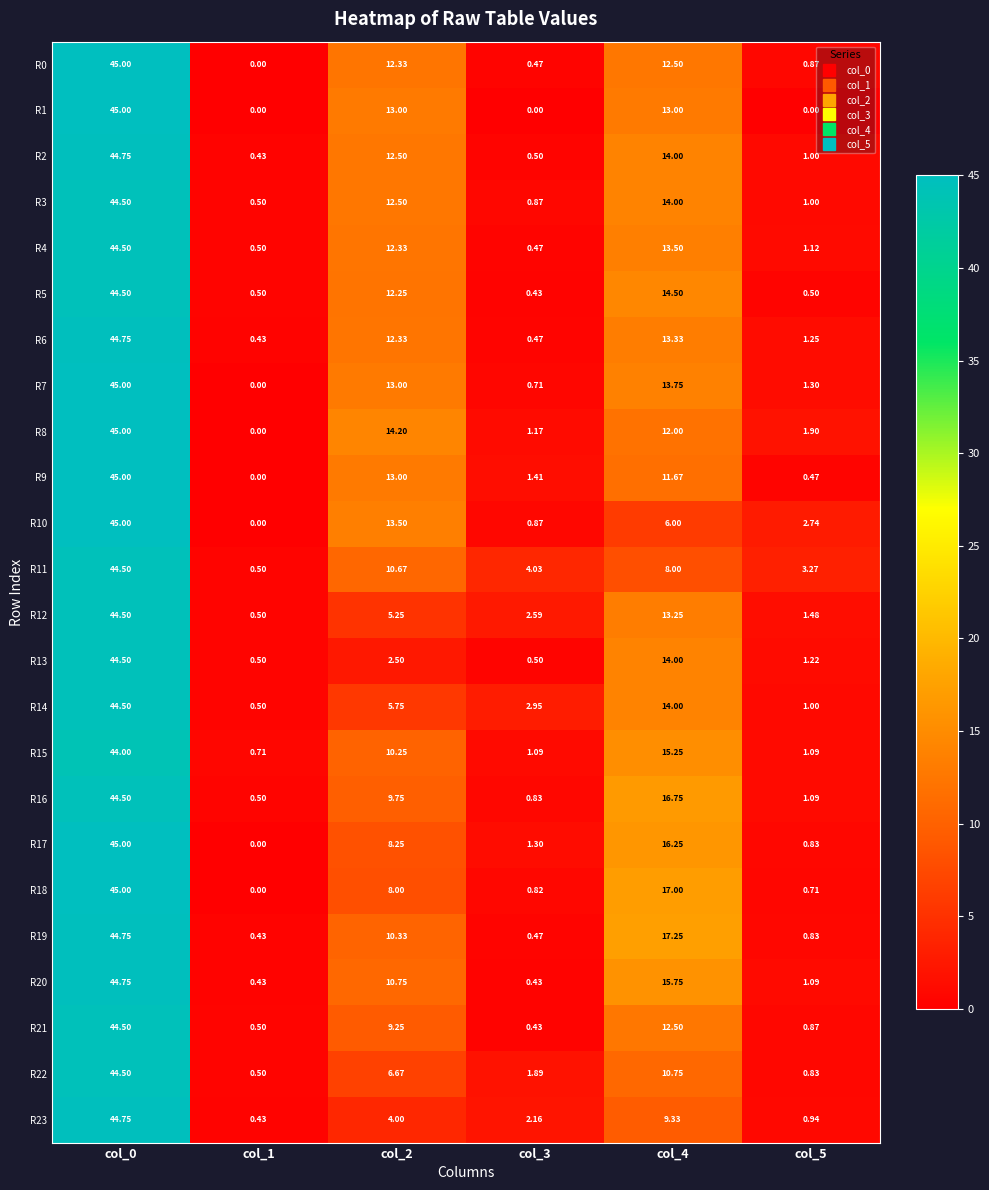

What is the total value across all series at col_3?

26.9